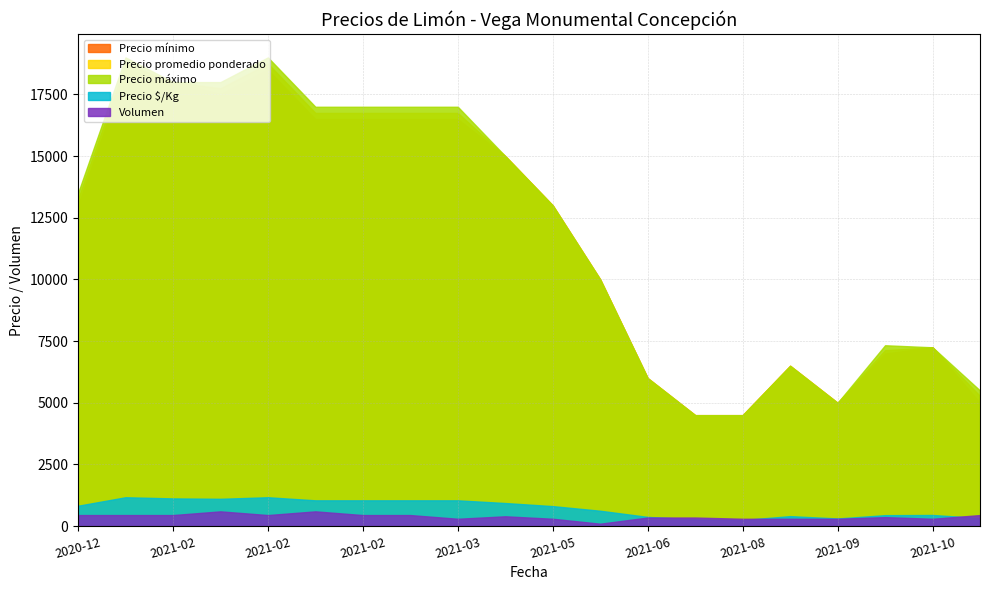

What is the difference between the highest and lowest values at 2021-02-05?

18500